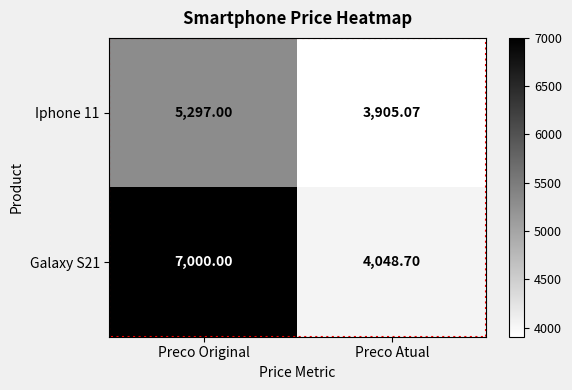

Where is Galaxy S21 nearest to the value 5524?

Preco Atual